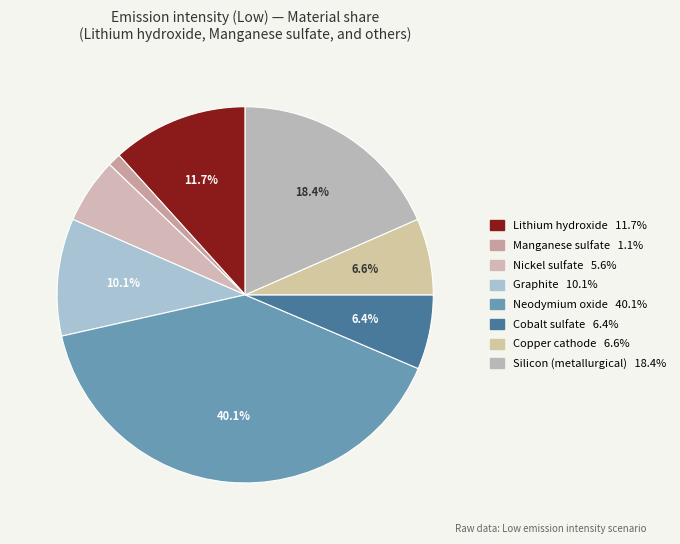

Does any single category account for the majority?

No